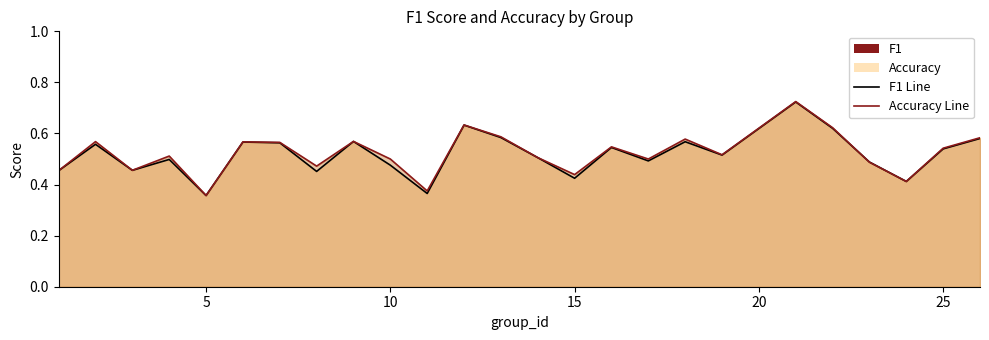

What is the approximate value of f1 at 4?

0.5